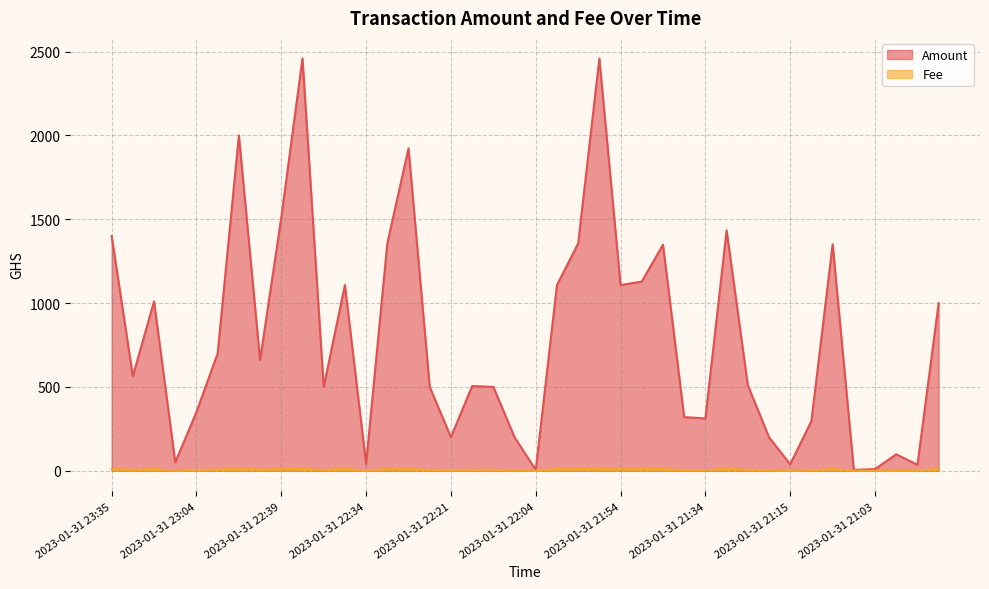

True or false: Fee and Amount intersect in this chart.

False